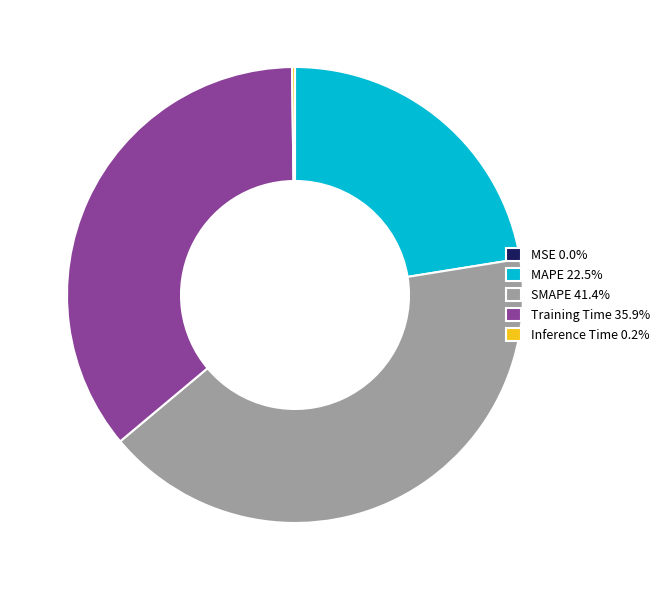

What is the largest slice in the pie chart?

SMAPE